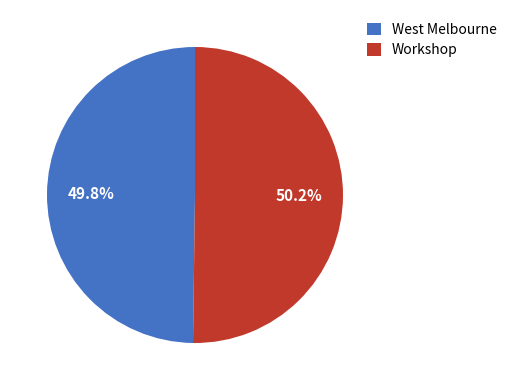

Is the sum of Workshop and West Melbourne greater than half?

Yes